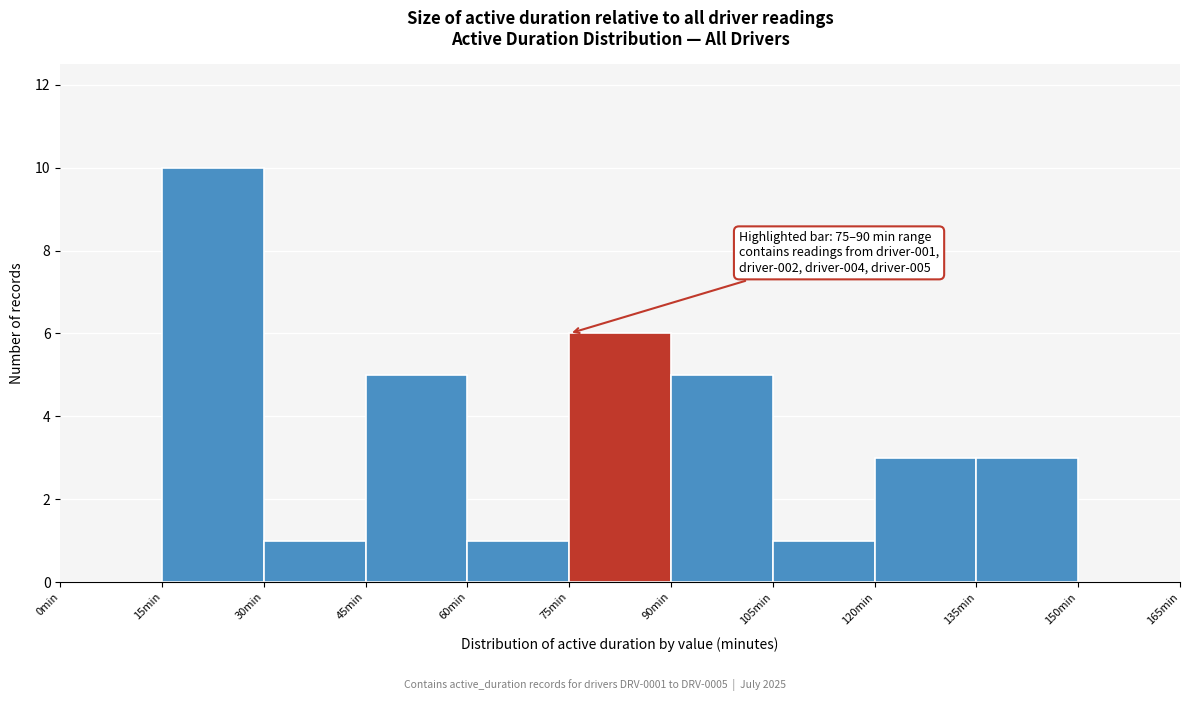

Which range on the x-axis has the tallest bar?

15 to 30